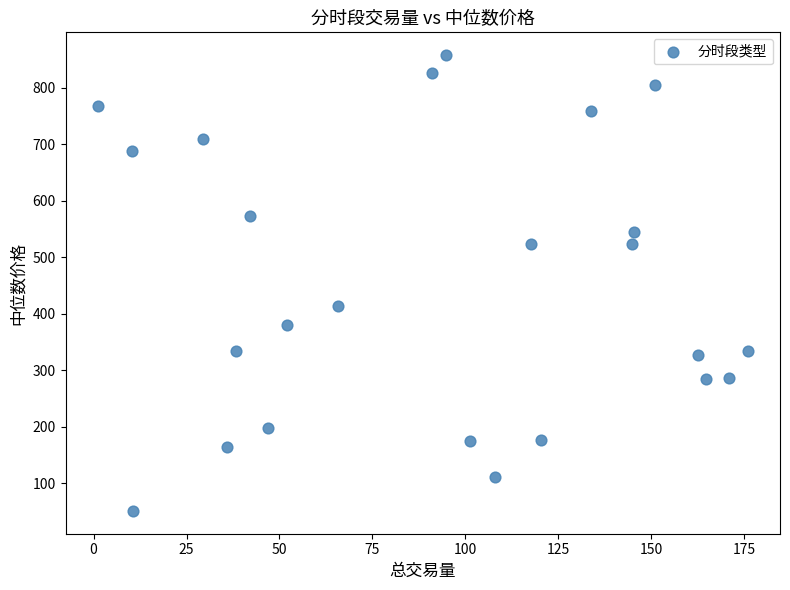

What is the range of Y values (max minus min)?

806.3